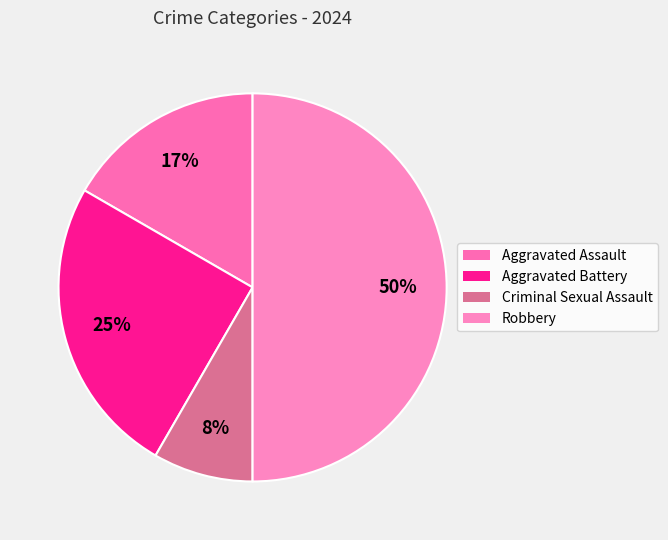

Rank the categories by value from lowest to highest.

Criminal Sexual Assault, Aggravated Assault, Aggravated Battery, Robbery